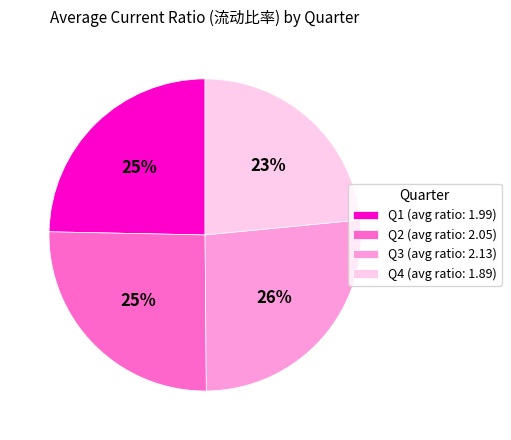

To the nearest percent, what percentage of the pie is Q4 (avg ratio: 1.89)?

23%